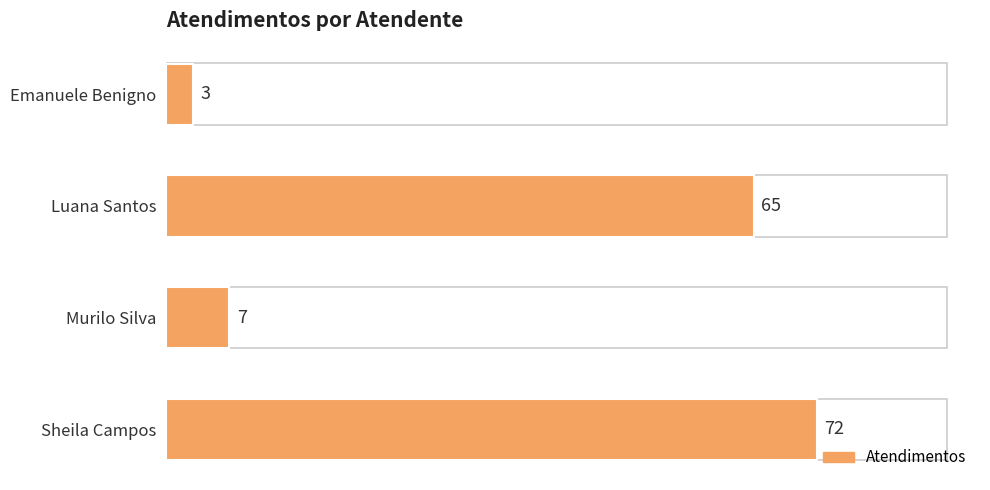

What is the difference between the maximum and minimum values?

69